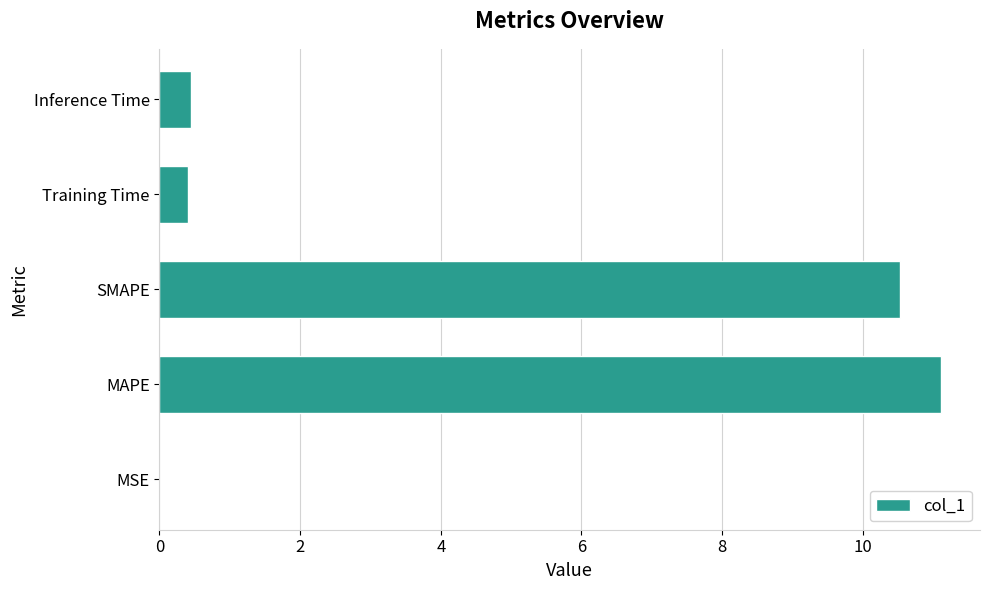

Which has a higher value, Training Time or MAPE?

MAPE